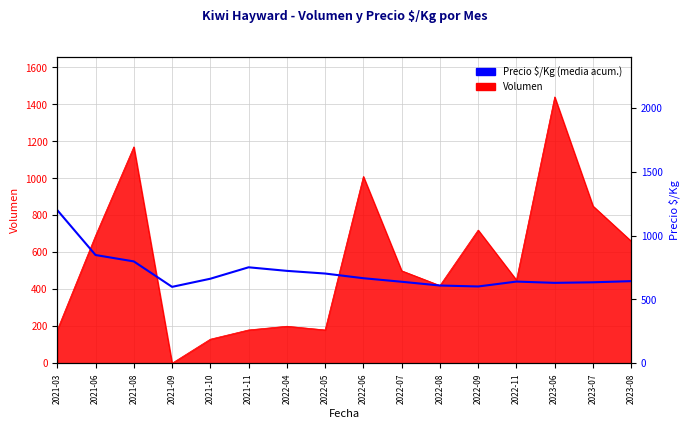

Reading left to right, list all the values displayed in this chart.

1200.0	848.0	798.0	598.5	662.2	751.8	723.9	702.9	666.2	638.5	609.0	601.5	639.8	629.9	634.2	643.2